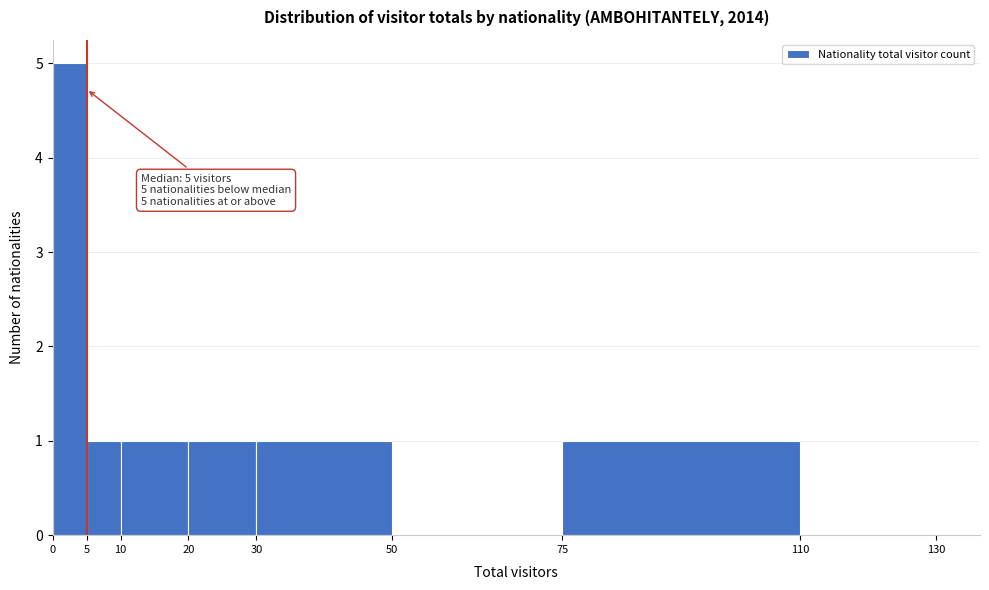

Over which range of the x-axis is the bar tallest?

0 to 5